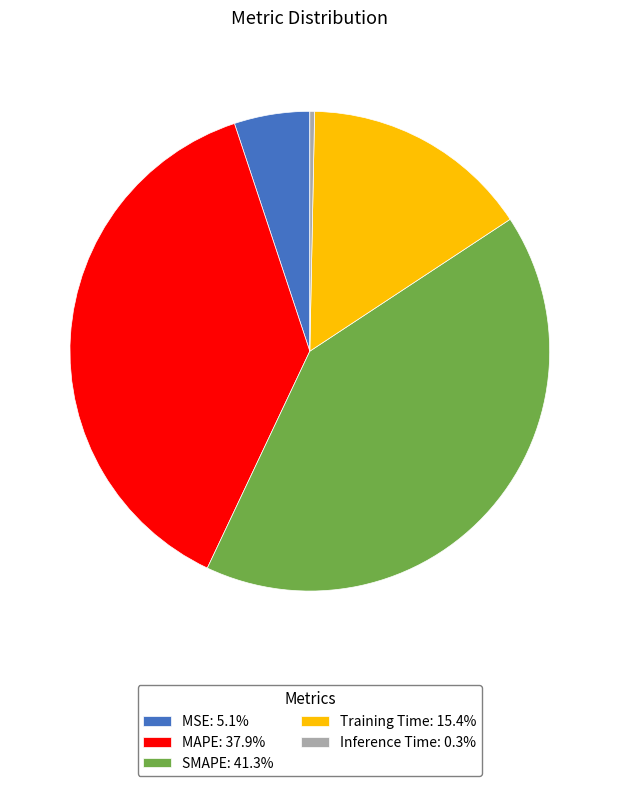

Is the sum of Inference Time: 0.3% and SMAPE: 41.3% greater than half?

No